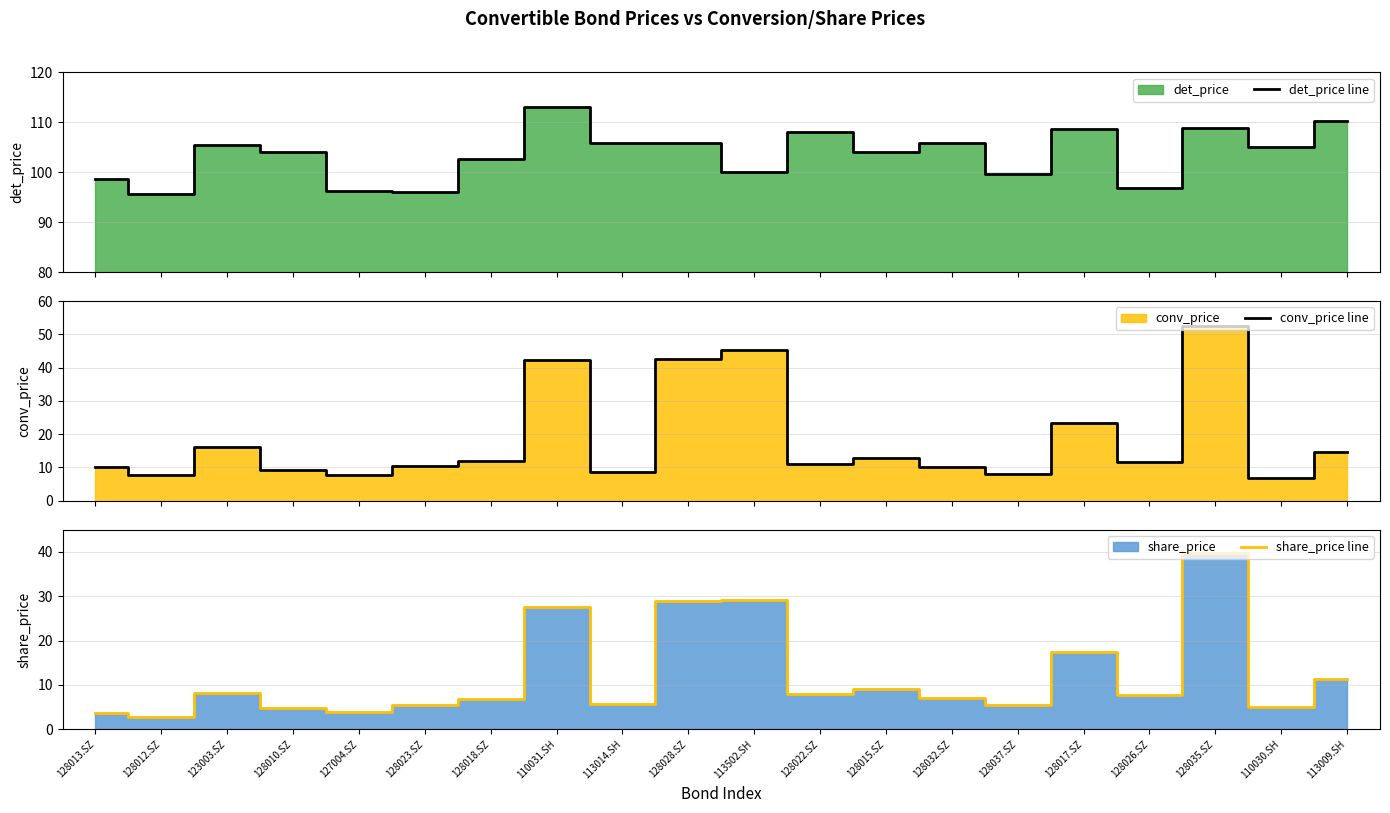

Which series has the largest total across all categories?

det_price line